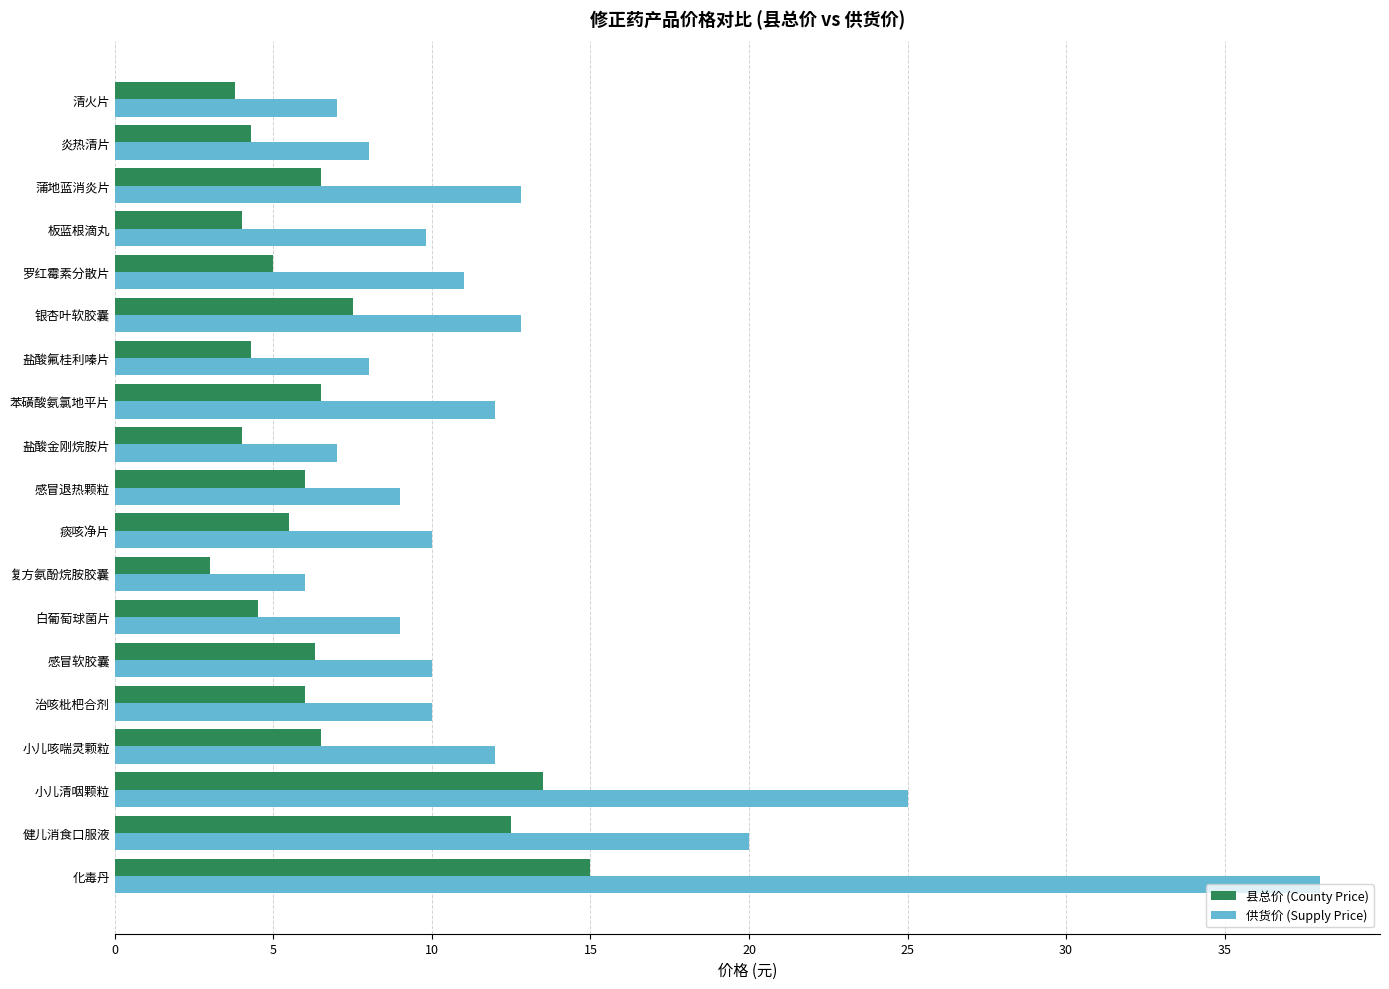

What is the difference between the second highest and second lowest values in the 供货价 (Supply Price) series?

18.0